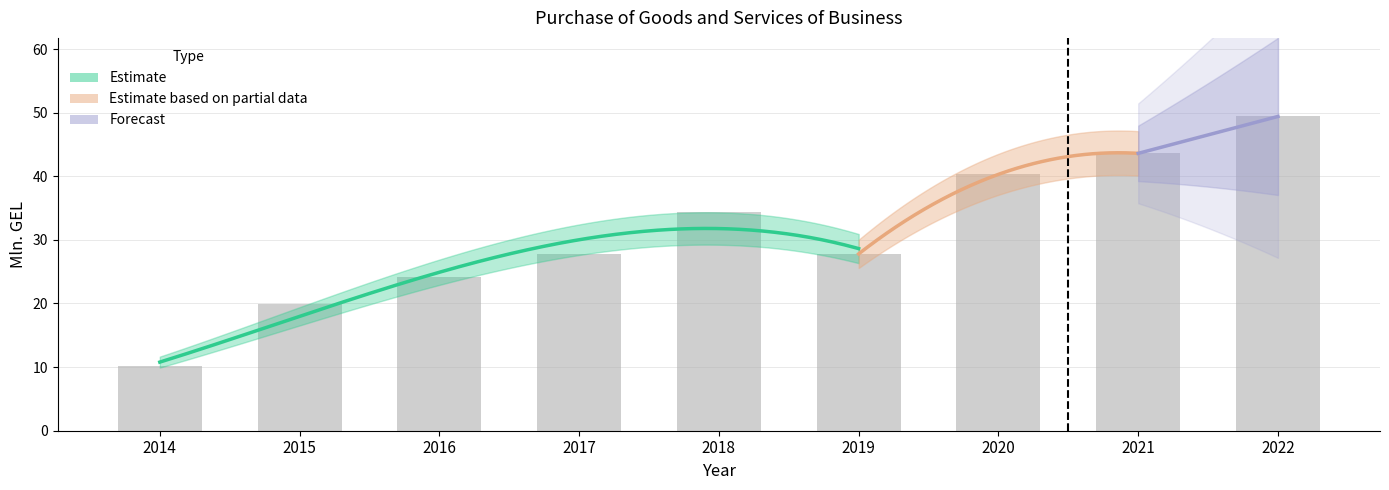

How many data points are less than 27?

3